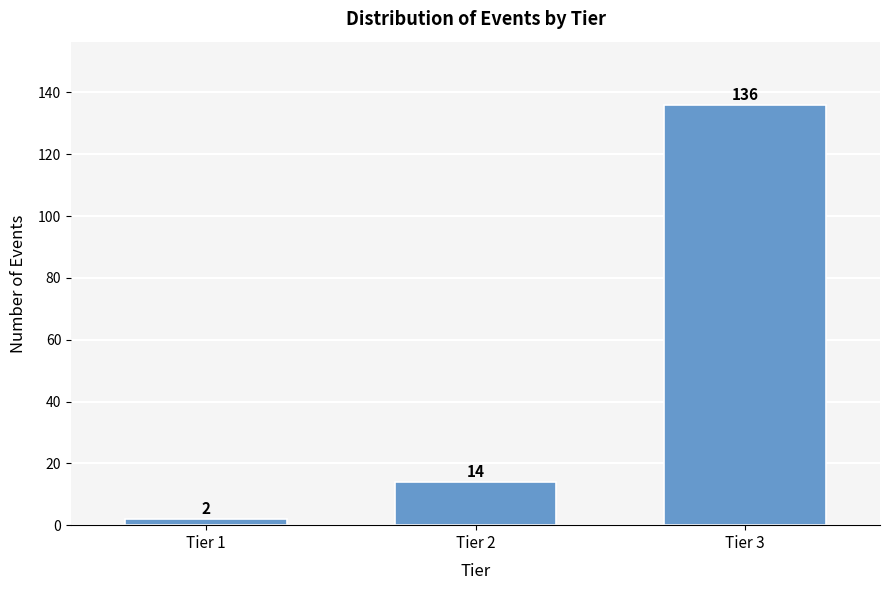

Reading right to left, transcribe all the data shown in this chart.

136	14	2